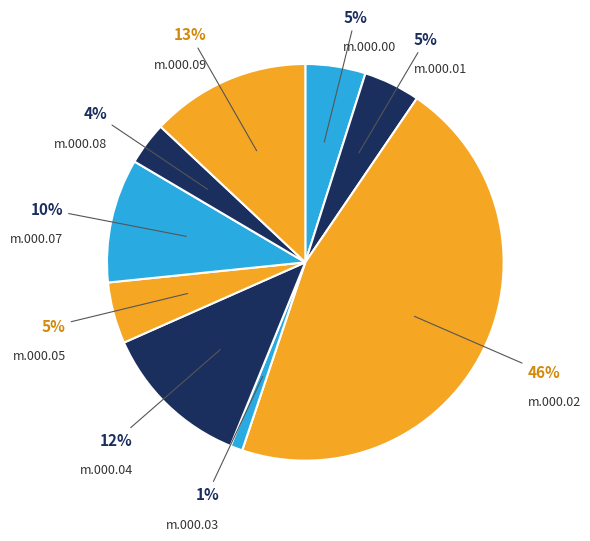

Count the number of slices in the pie.

9